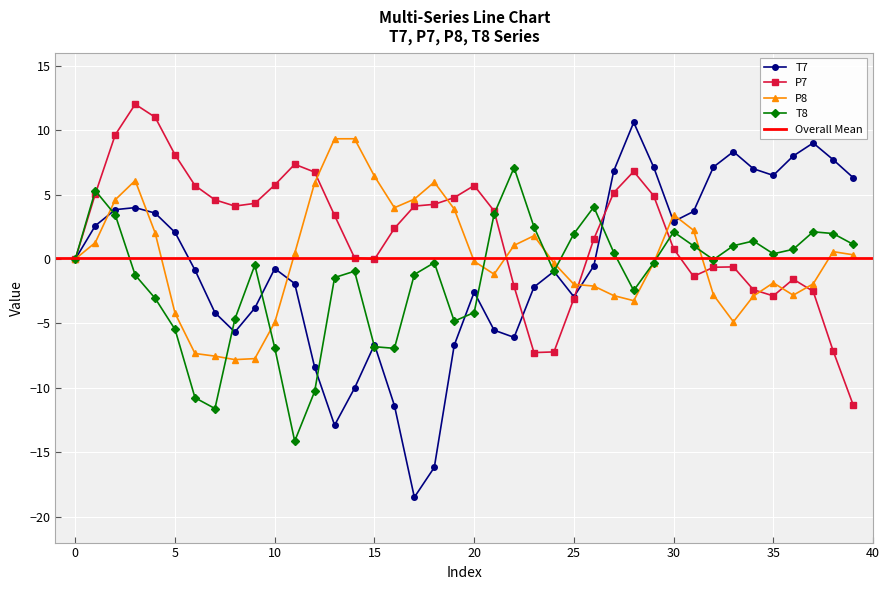

What is the total value across all series at 21?

0.5